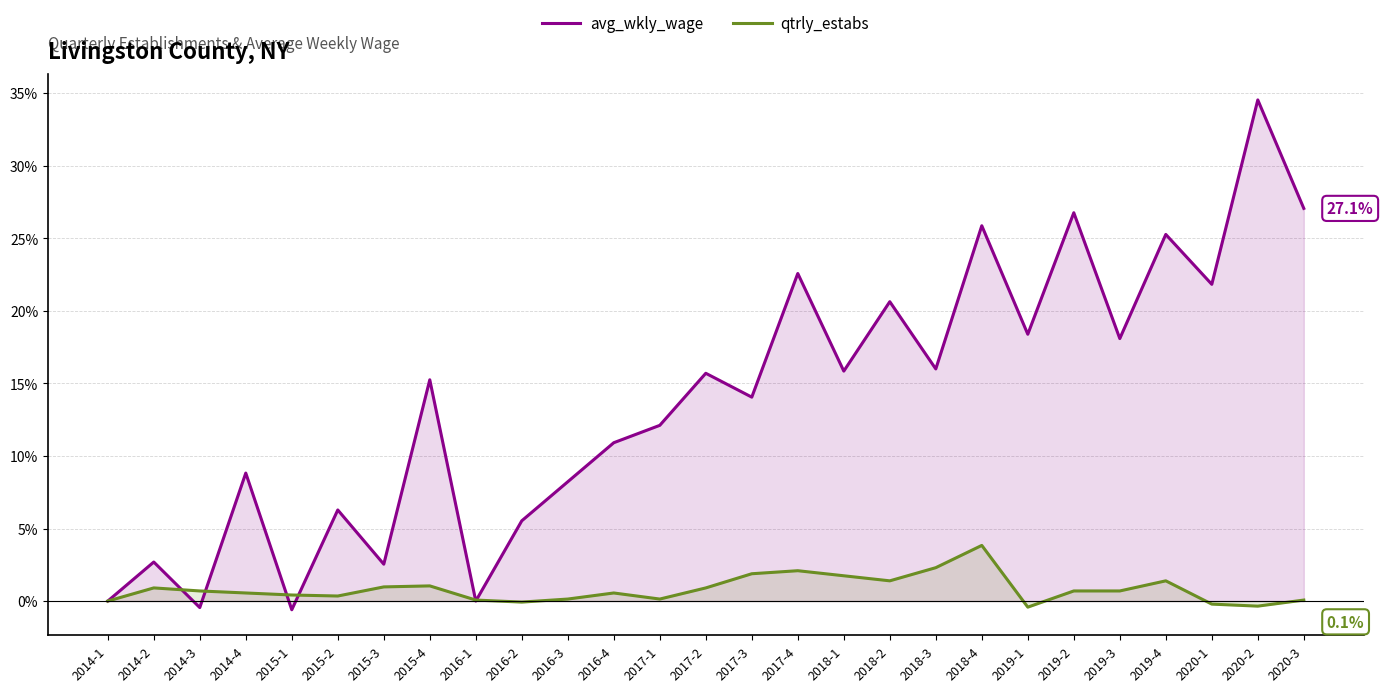

Rank the series by their maximum value, from lowest to highest.

qtrly_estabs, avg_wkly_wage